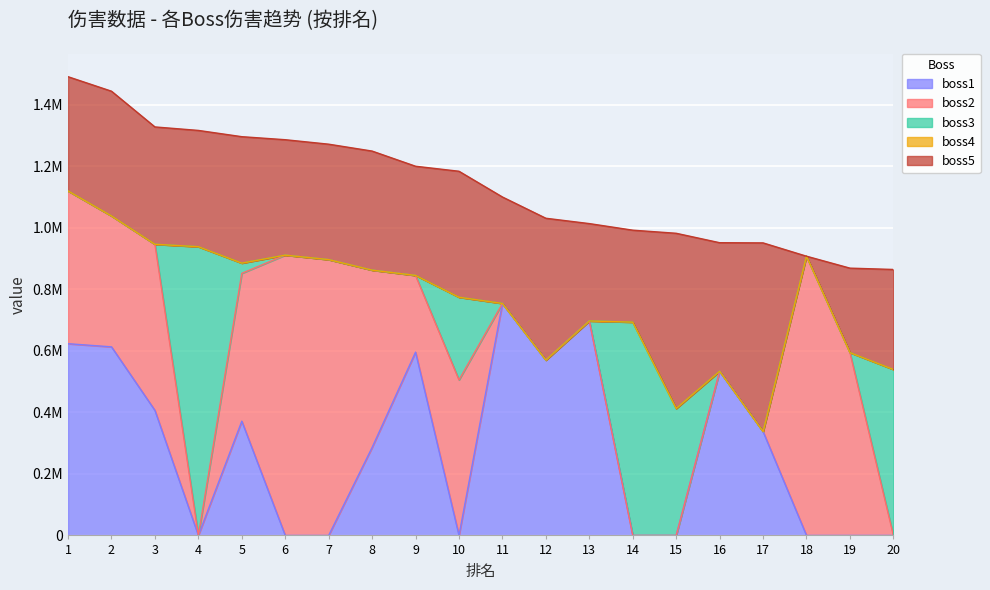

Reading right to left, transcribe all the data shown in this chart.

boss1: 0	0	0	337490	533380	0	0	696784	569713	753687	0	595469	285828	0	0	371201	0	406254	612693	622888
boss2: 0	593997	907184	0	0	0	0	0	0	0	505195	249325	576169	896182	910707	480325	0	539735	425329	496366
boss3: 539276	0	0	0	0	412332	692954	0	0	0	268715	0	0	0	0	33196	938104	0	0	0
boss4: 0	0	0	0	0	0	0	0	0	0	0	0	0	0	0	0	0	0	0	0
boss5: 324853	274424	0	612971	417682	569360	298840	316384	460810	345884	409298	354725	386783	374999	375000	410827	377800	381238	405300	371151